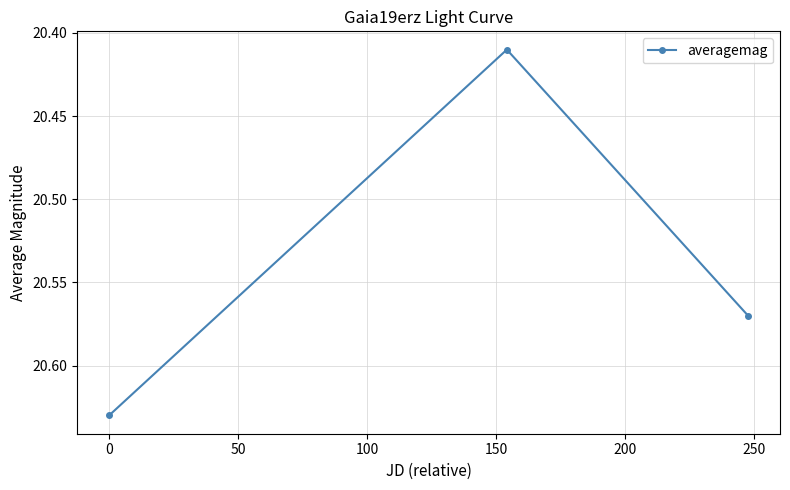

How many values are between 20 and 21?

3